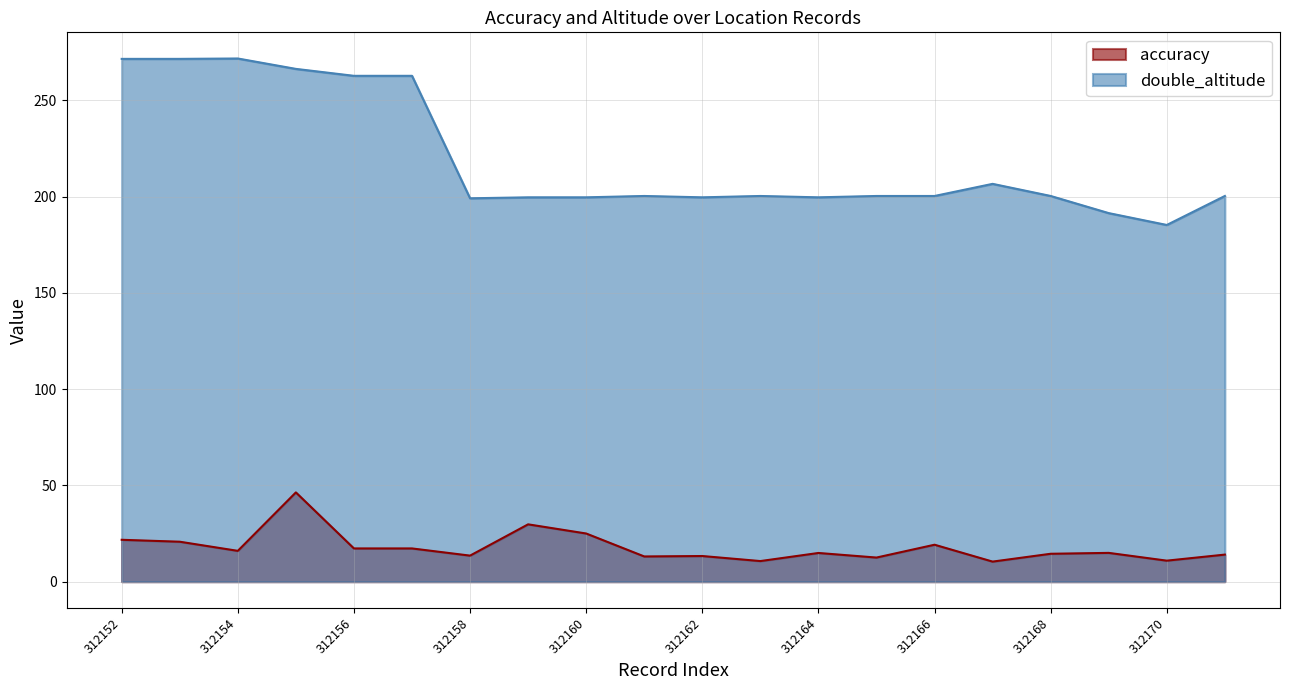

Is it true that accuracy equals 7.4 at 312161?

False